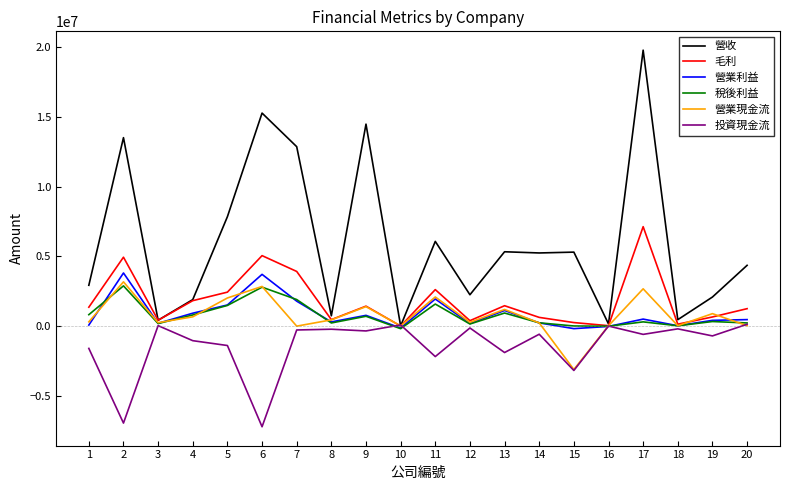

Which series ends up on top after the final intersection of 營業現金流 and 營收?

營收